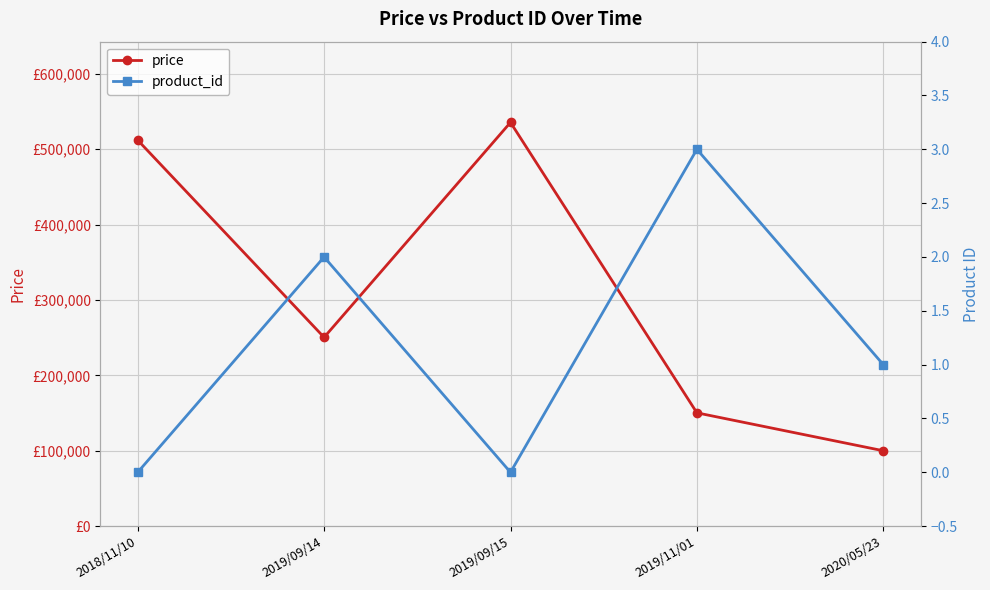

What position from the right is 2019/09/15?

3